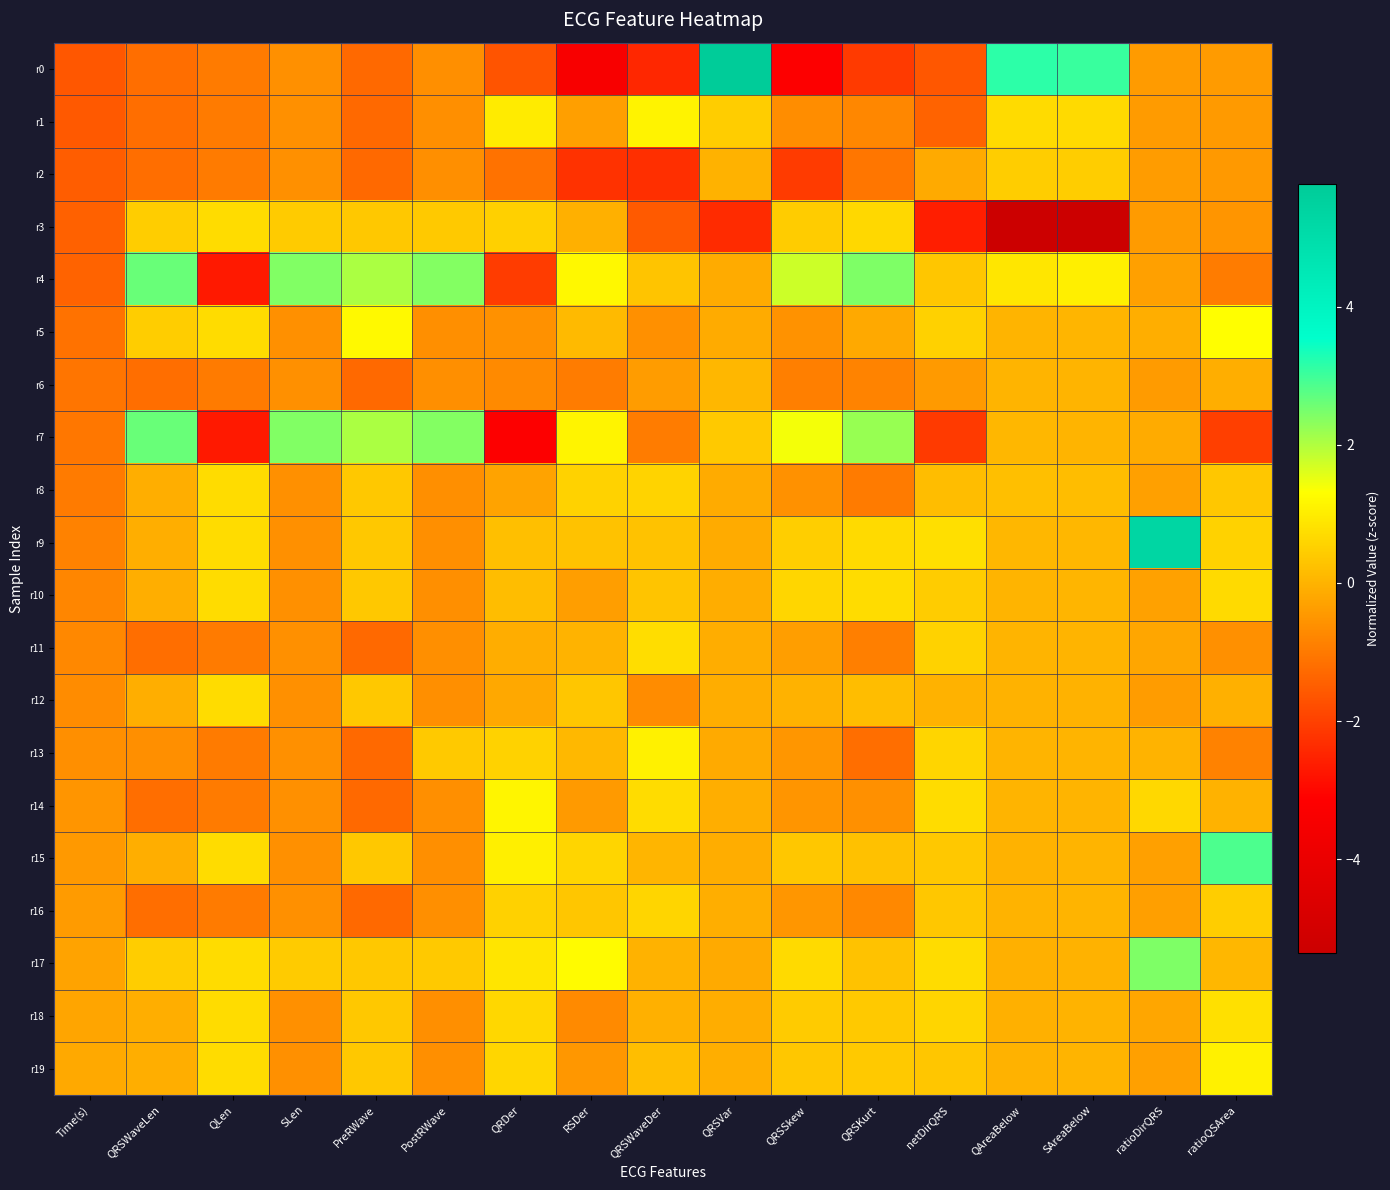

What is the total value across all series at ratioQSArea?

1.6